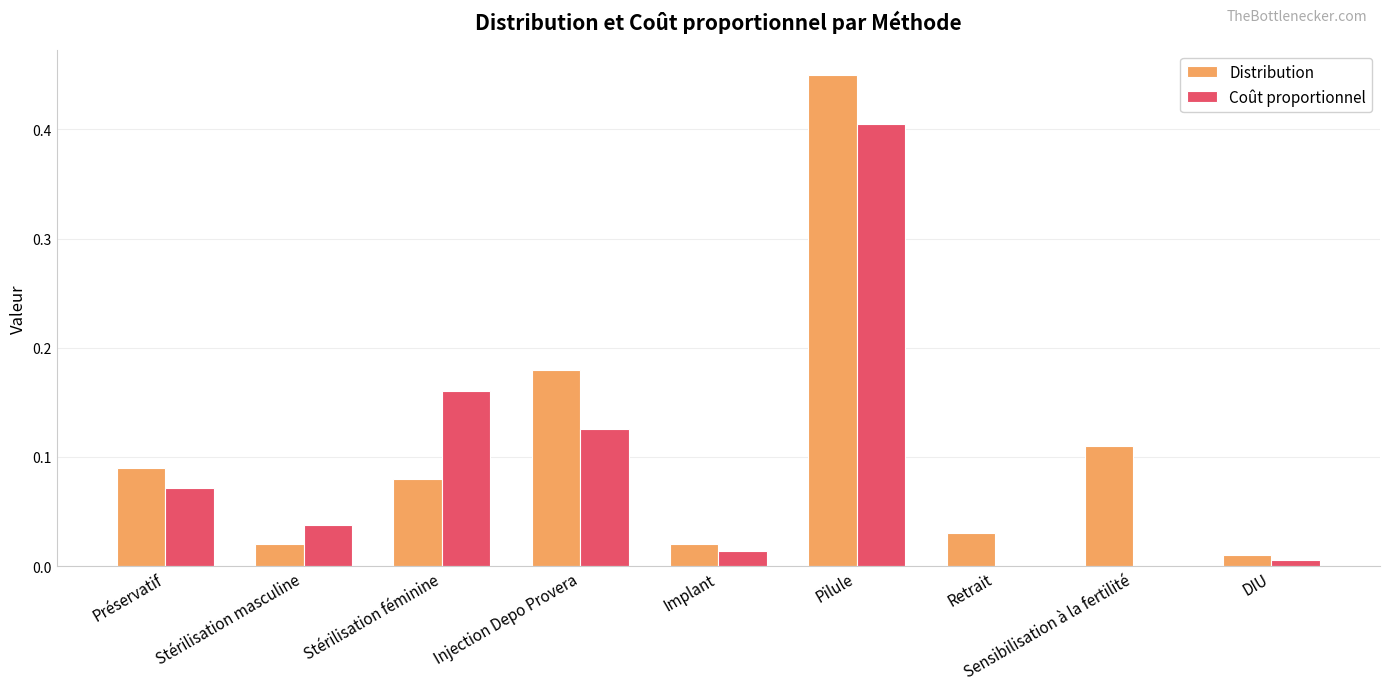

Is the value of Coût proportionnel at Injection Depo Provera greater than the value of Distribution at Injection Depo Provera?

No